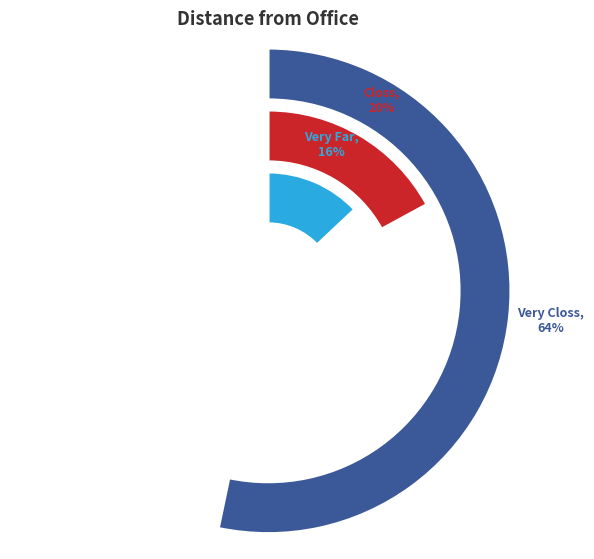

What is the majority slice?

Very Closs